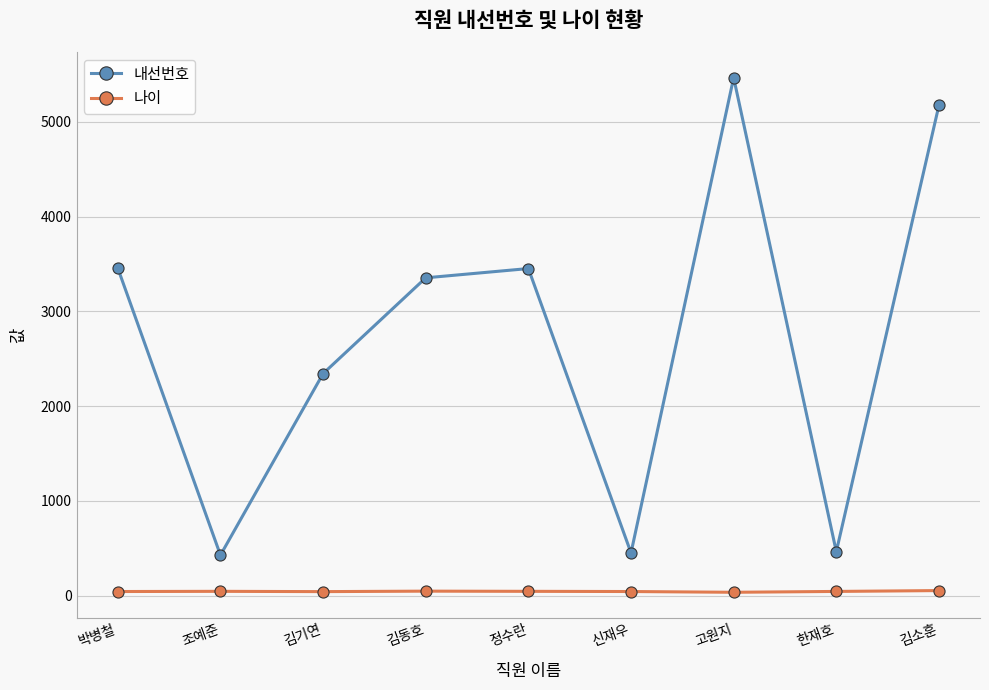

What is the total value across all series at 한재호?

510